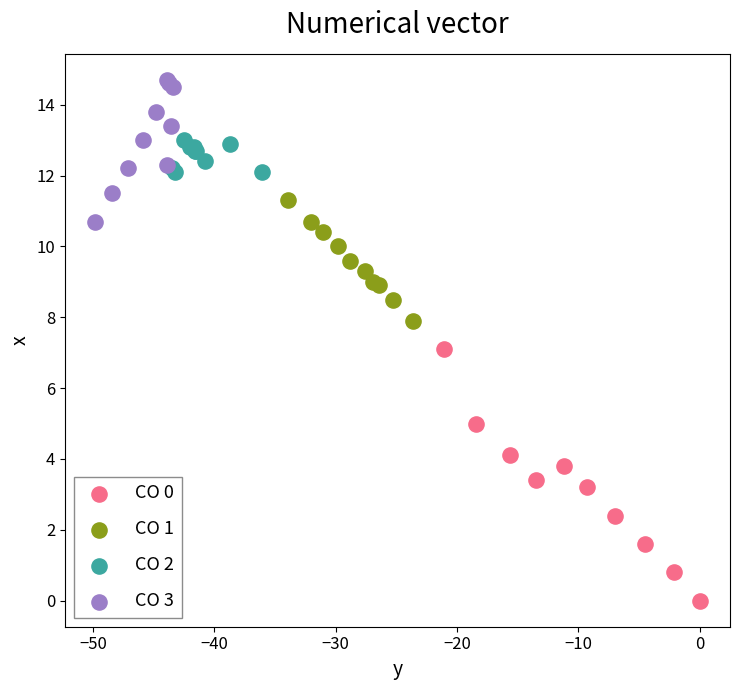

Which series has the widest spread of Y values?

CO 0